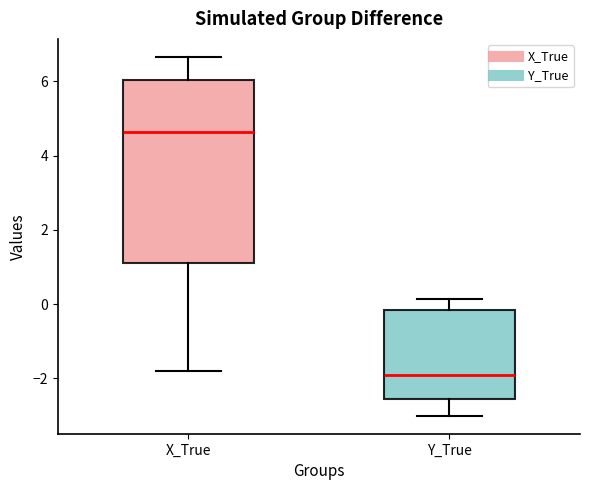

Which box has the highest median line?

X_True